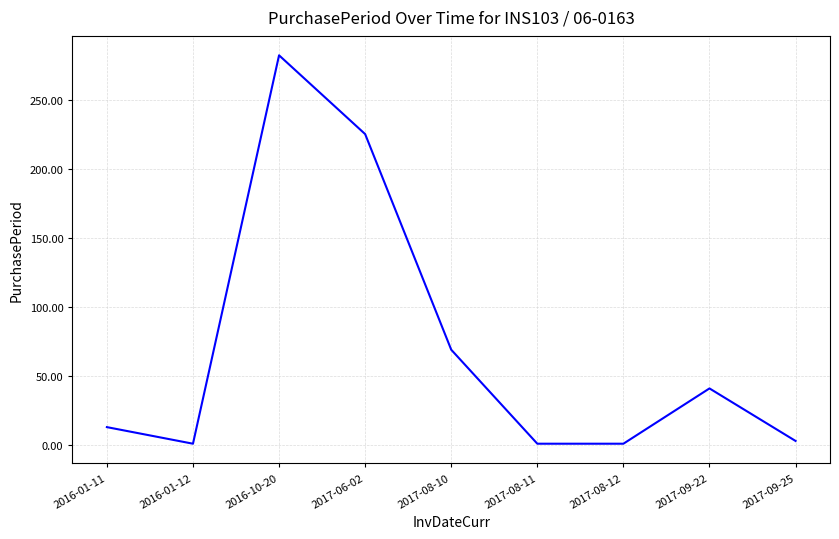

Reading left to right, extract all data points from this chart.

13	1	282	225	69	1	1	41	3